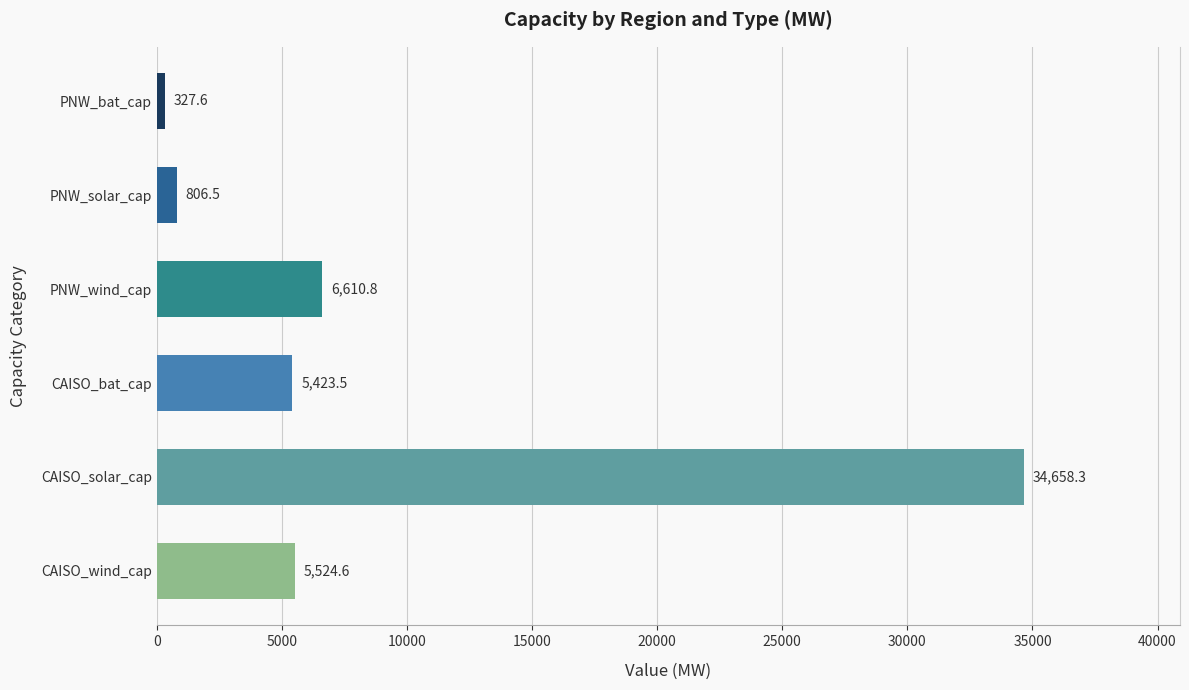

True or false: the data shows 1878.2 at CAISO_bat_cap.

False